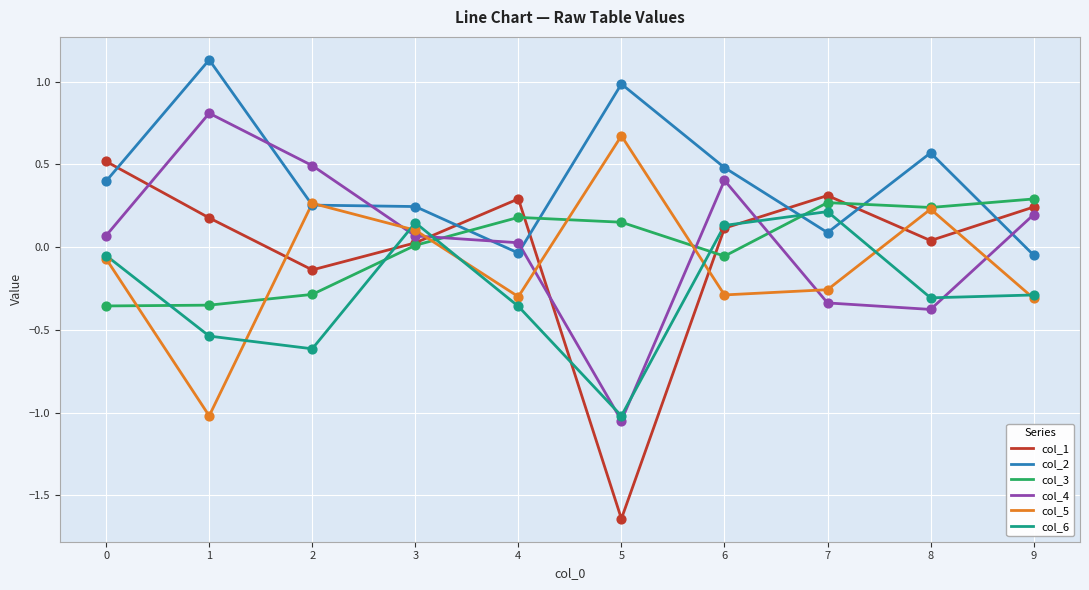

Which series has the largest range (max minus min)?

col_1